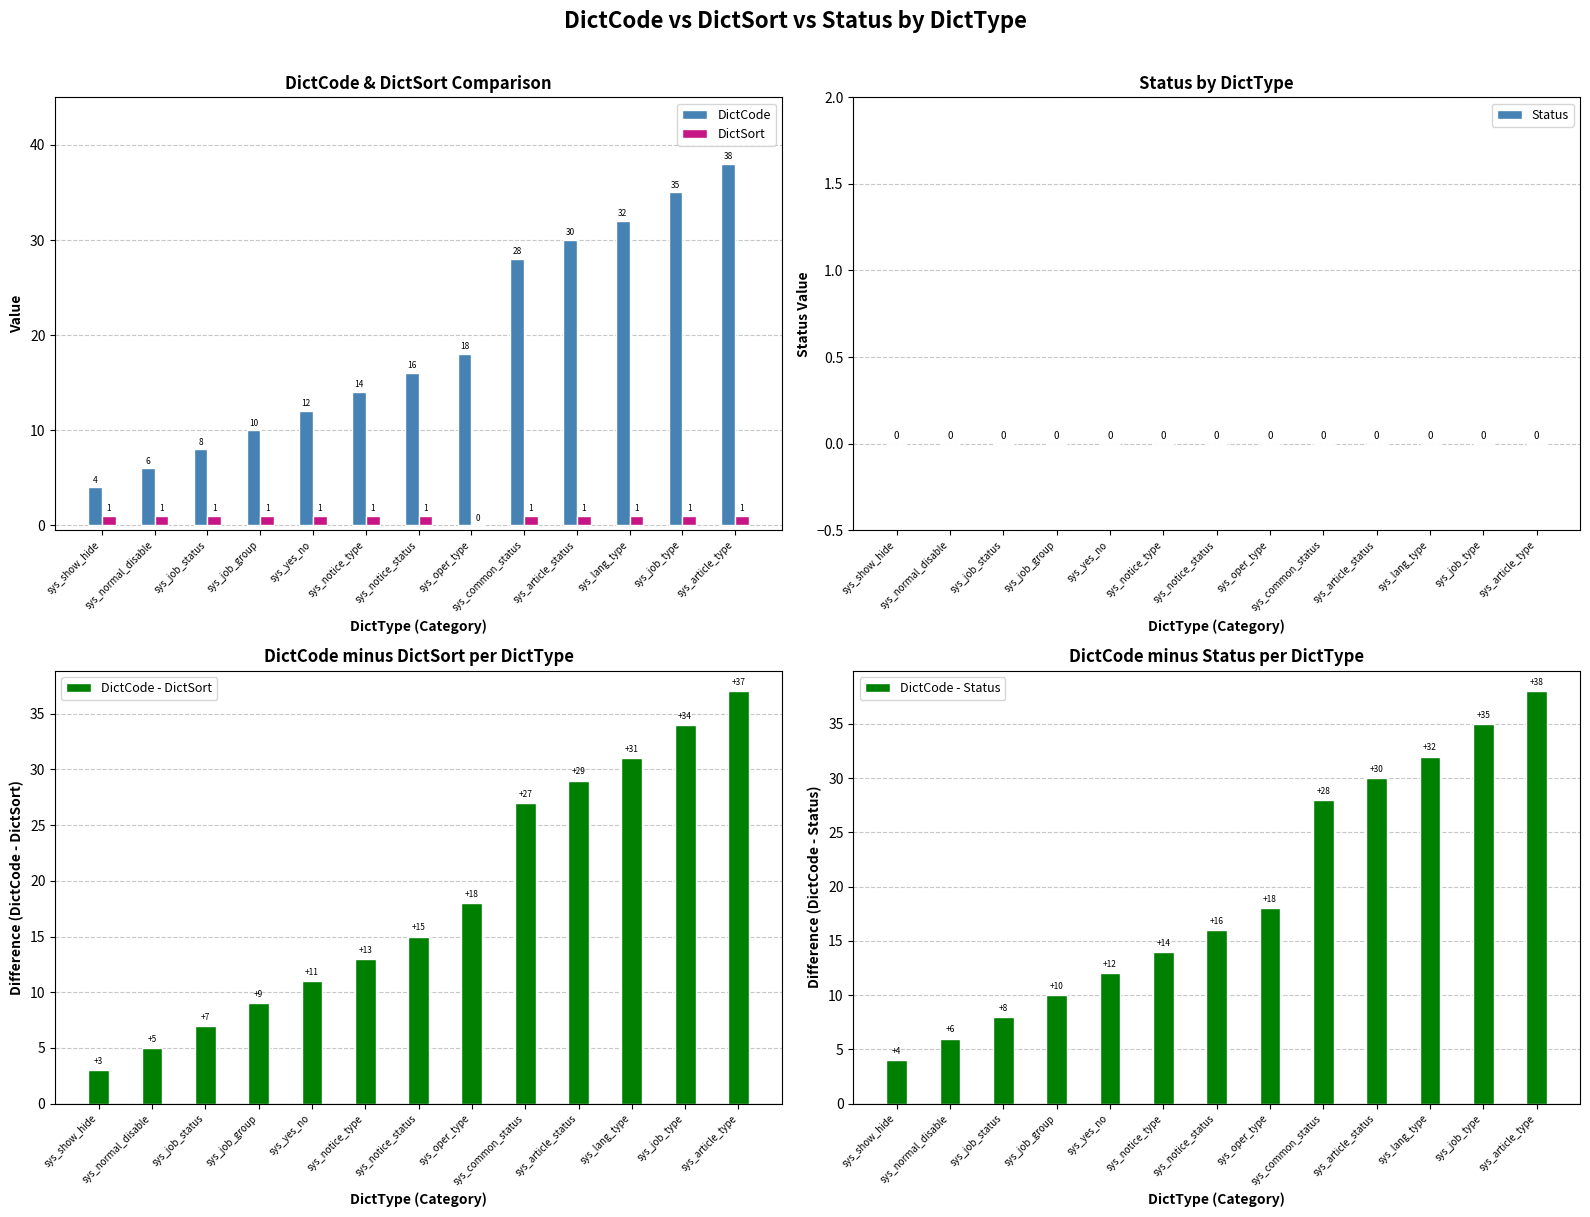

What are all the series names shown in the legend?

DictCode, DictSort, Status, DictCode - DictSort, DictCode - Status